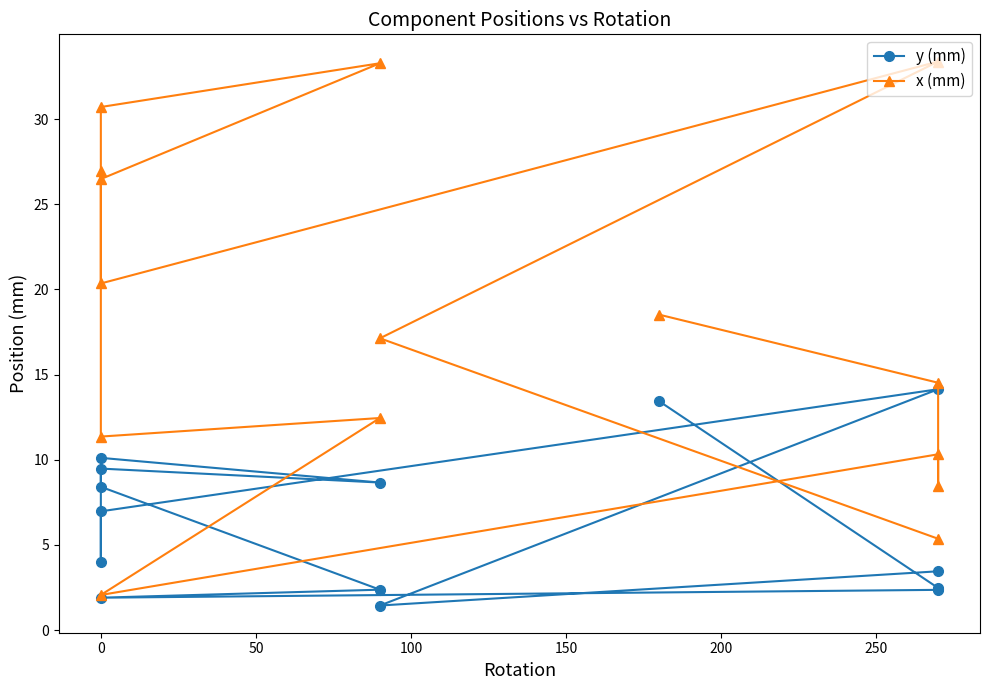

What is the smallest value displayed?

1.4